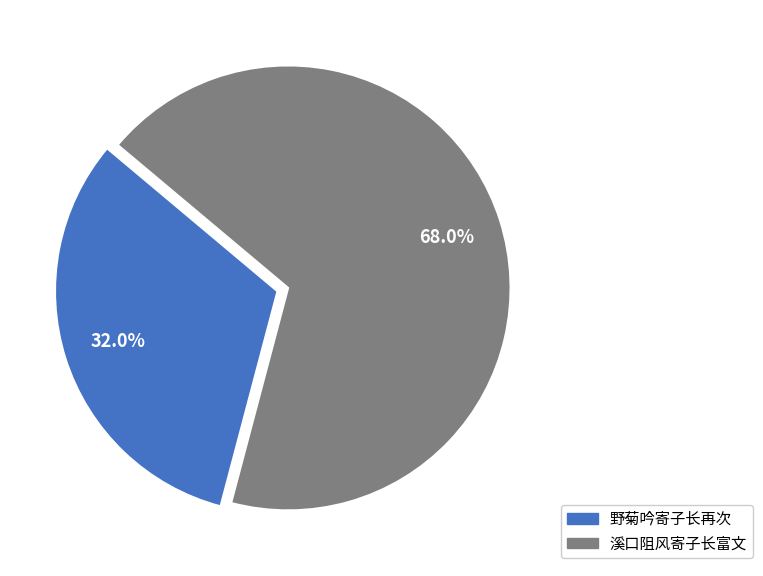

To the nearest percent, what is the difference between the 溪口阻风寄子长富文 and 野菊吟寄子长再次 slice percentages?

36%